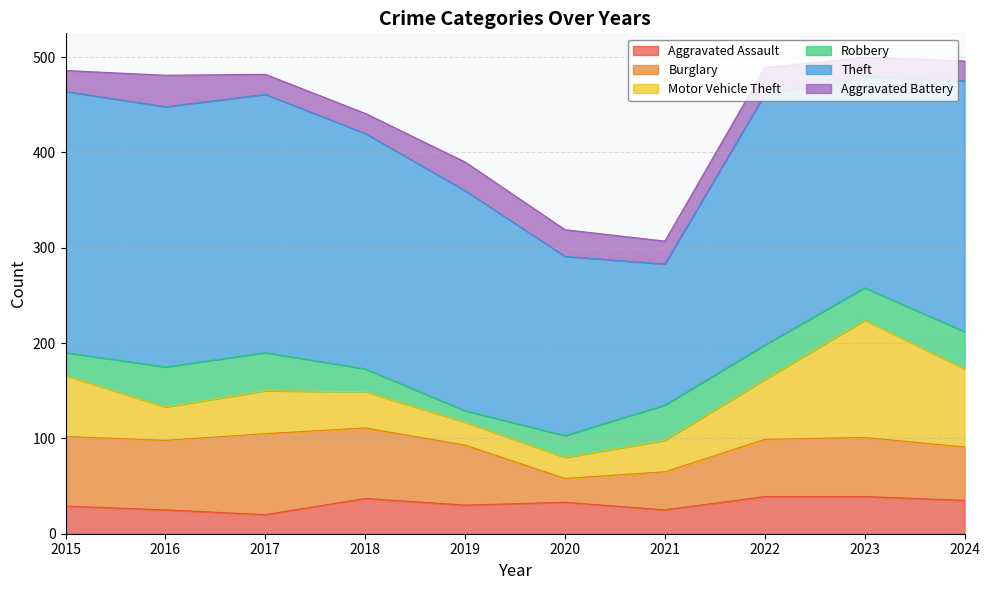

Reading left to right, what are all the values shown in this chart?

Aggravated Assault: 29	25	20	37	30	33	25	39	39	35
Burglary: 73	73	85	74	63	25	40	60	62	56
Motor Vehicle Theft: 64	35	45	38	24	22	33	63	123	82
Robbery: 24	42	40	24	12	23	37	36	34	39
Theft: 274	273	271	247	231	188	148	263	222	263
Aggravated Battery: 22	33	21	21	30	28	24	28	20	21